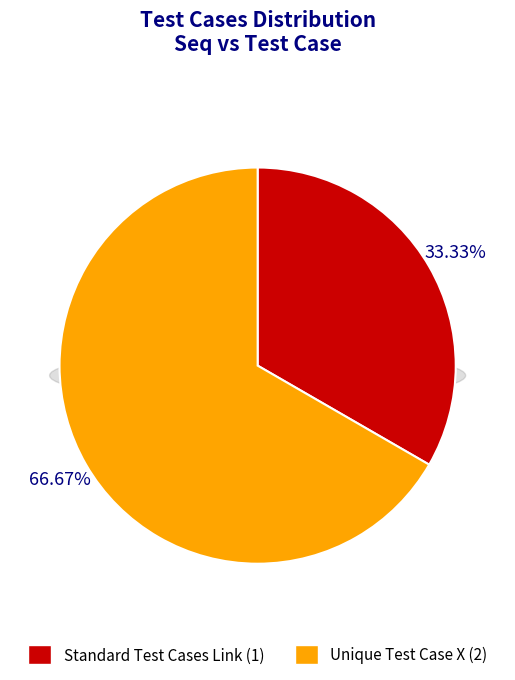

To the nearest percent, what portion does Unique Test Case X represent?

67%